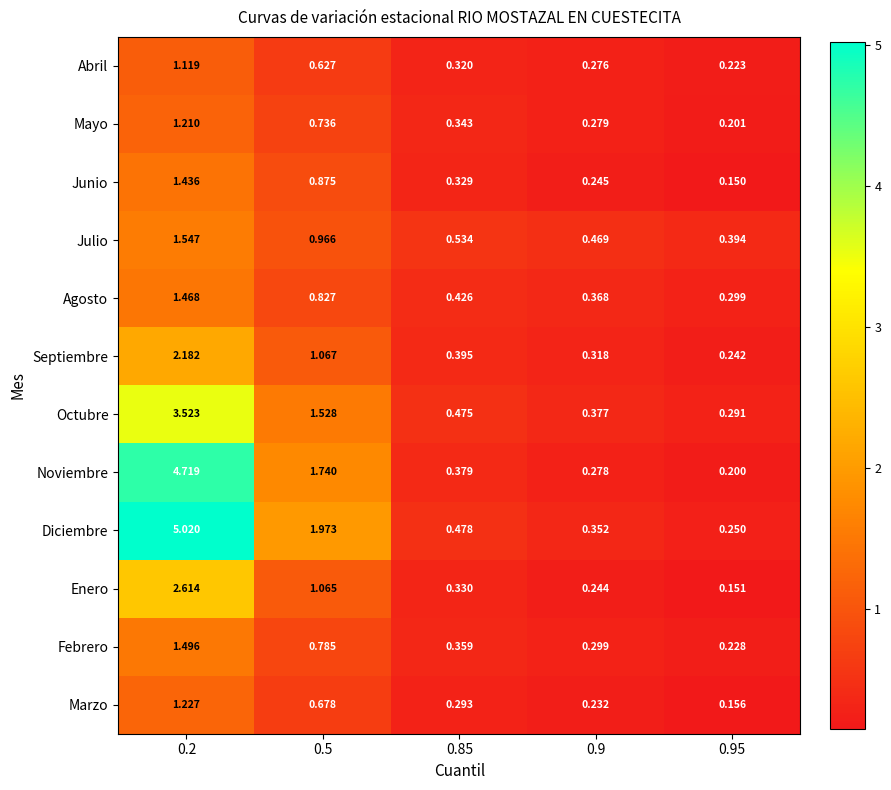

Rank the series by their maximum value, from lowest to highest.

Abril, Mayo, Marzo, Junio, Agosto, Febrero, Julio, Septiembre, Enero, Octubre, Noviembre, Diciembre